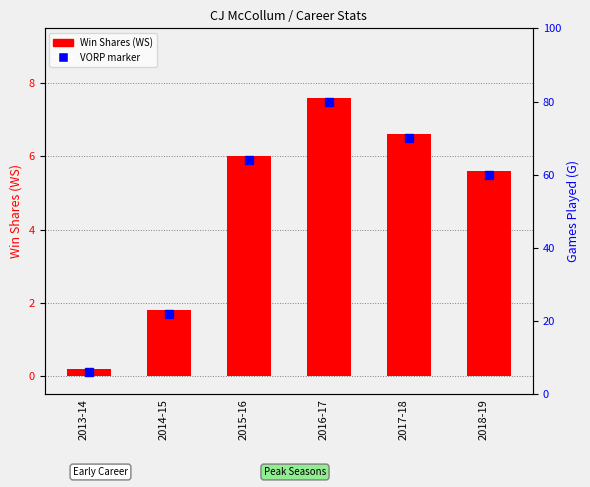

Reading left to right, transcribe all the data shown in this chart.

2013-14=0.2	2014-15=1.8	2015-16=6.0	2016-17=7.6	2017-18=6.6	2018-19=5.6